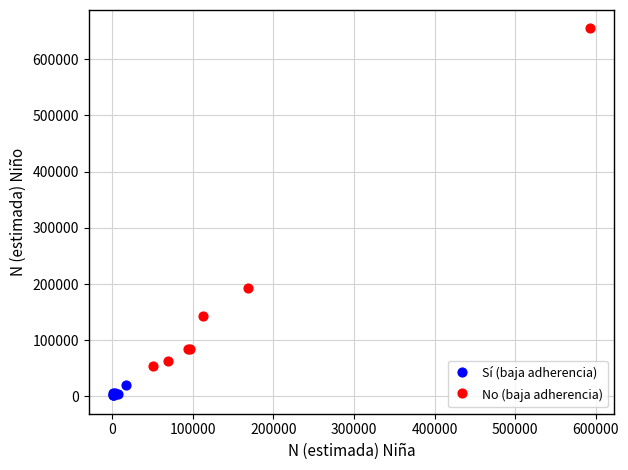

Which series contains the lowest Y value?

Sí (baja adherencia)